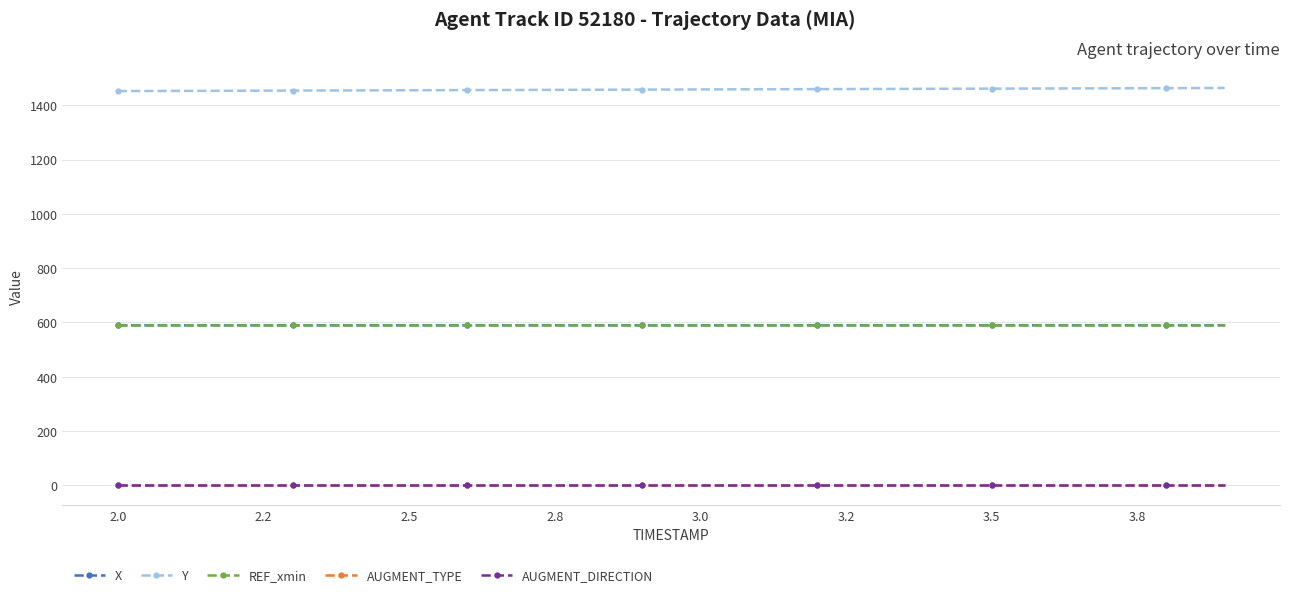

True or false: REF_xmin and Y cross at least once.

False